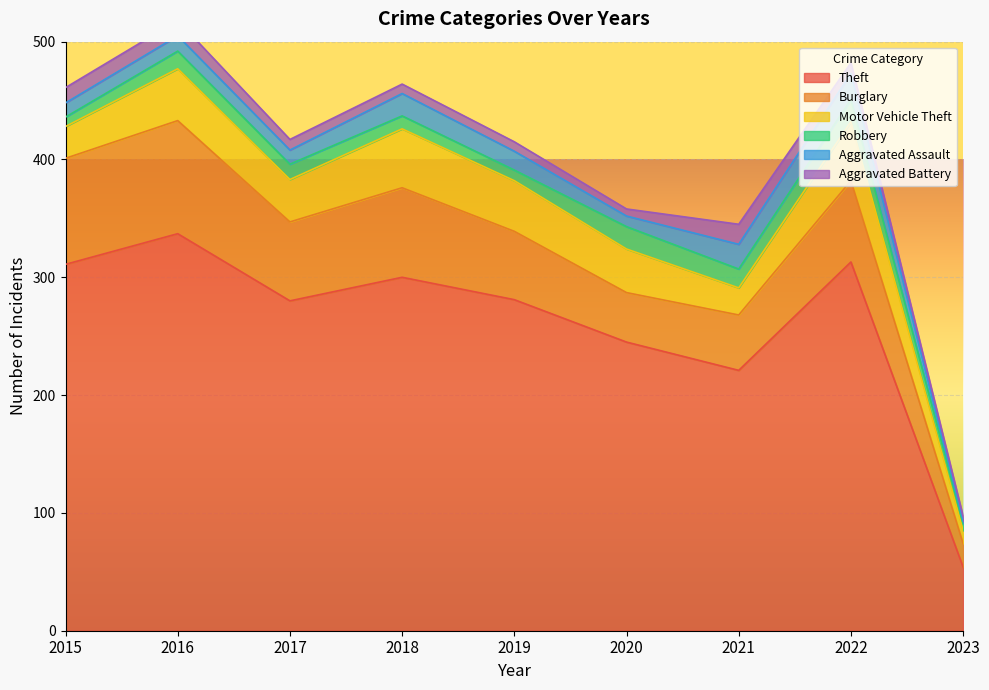

The value of Motor Vehicle Theft at 2022 is 50. True or false?

True